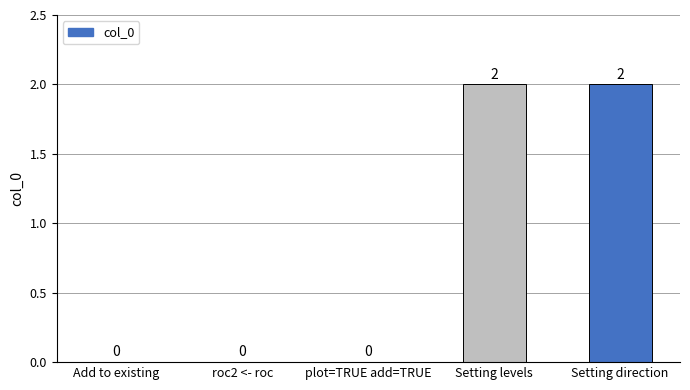

The value at Add to existing is 0. True or false?

True